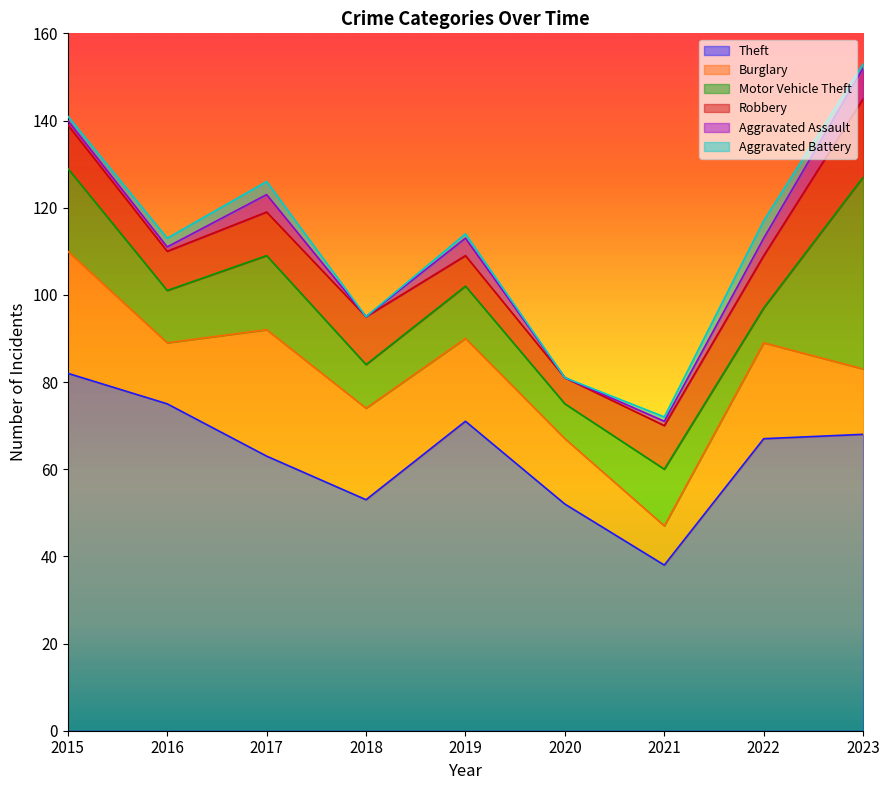

How many times do Aggravated Assault and Aggravated Battery cross each other?

1